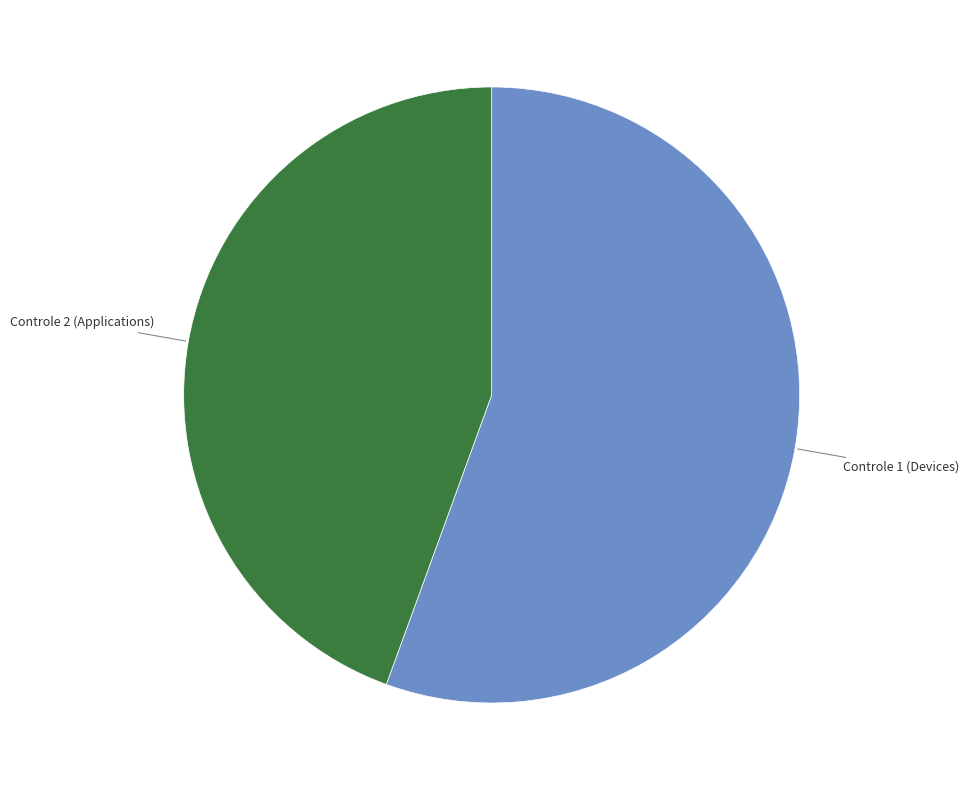

Combined, do Controle 2 (Applications) and Controle 1 (Devices) account for over 50%?

Yes